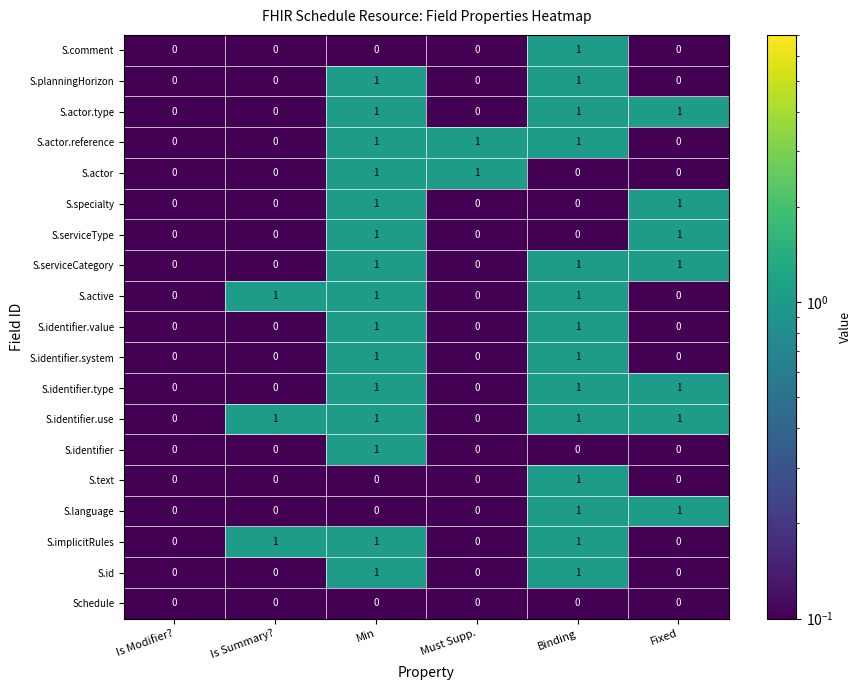

What is the sum of all S.actor.type values?

3